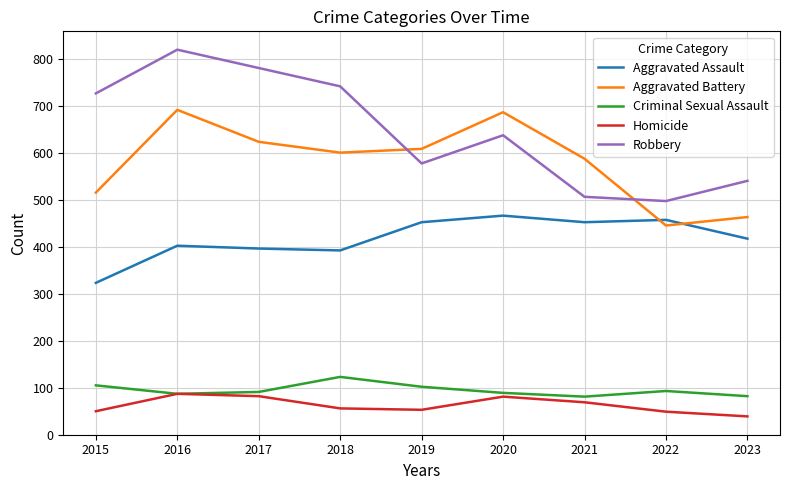

Rank the series by their maximum value, from lowest to highest.

Homicide, Criminal Sexual Assault, Aggravated Assault, Aggravated Battery, Robbery